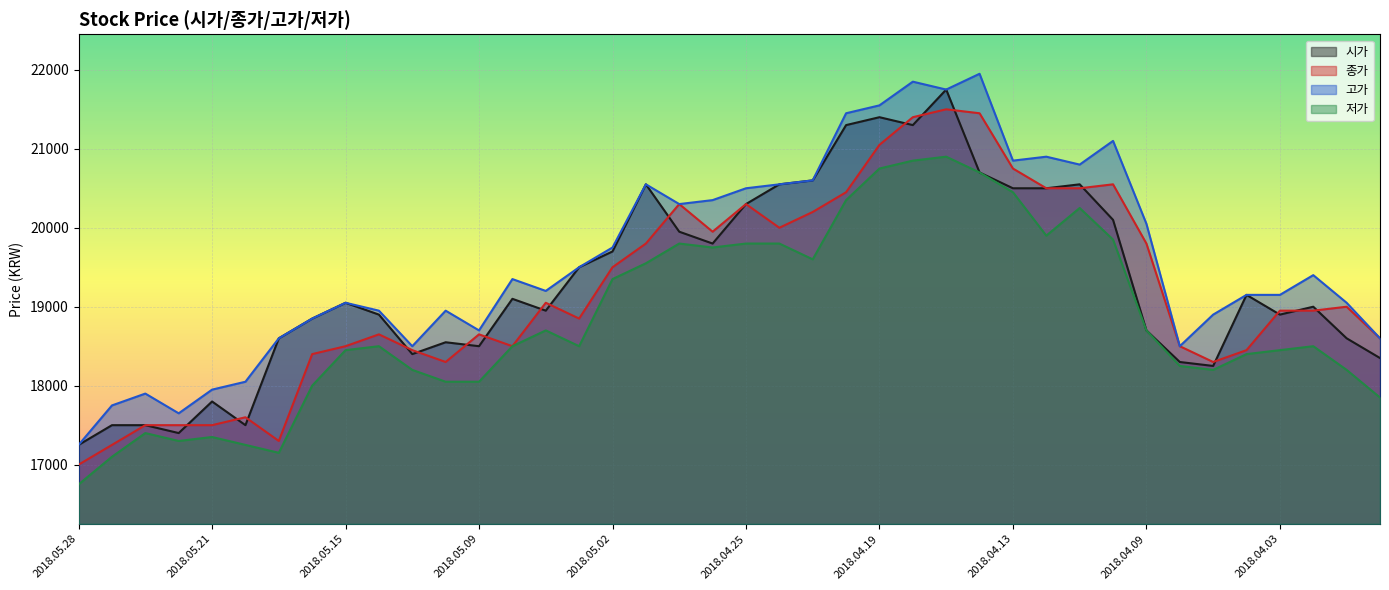

Rank the series by their maximum value, from lowest to highest.

저가, 종가, 시가, 고가